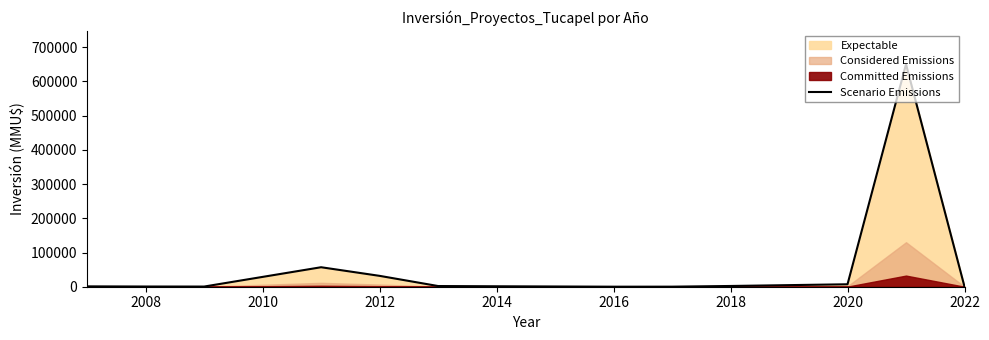

How many lines are shown in the chart?

1